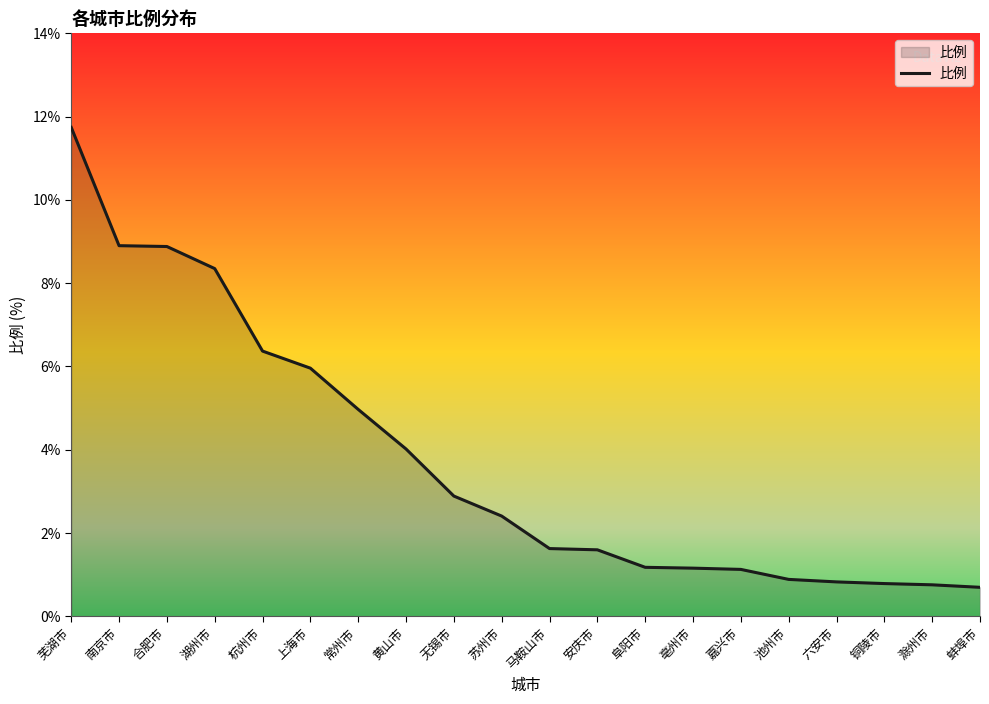

How many values exceed 2?

10